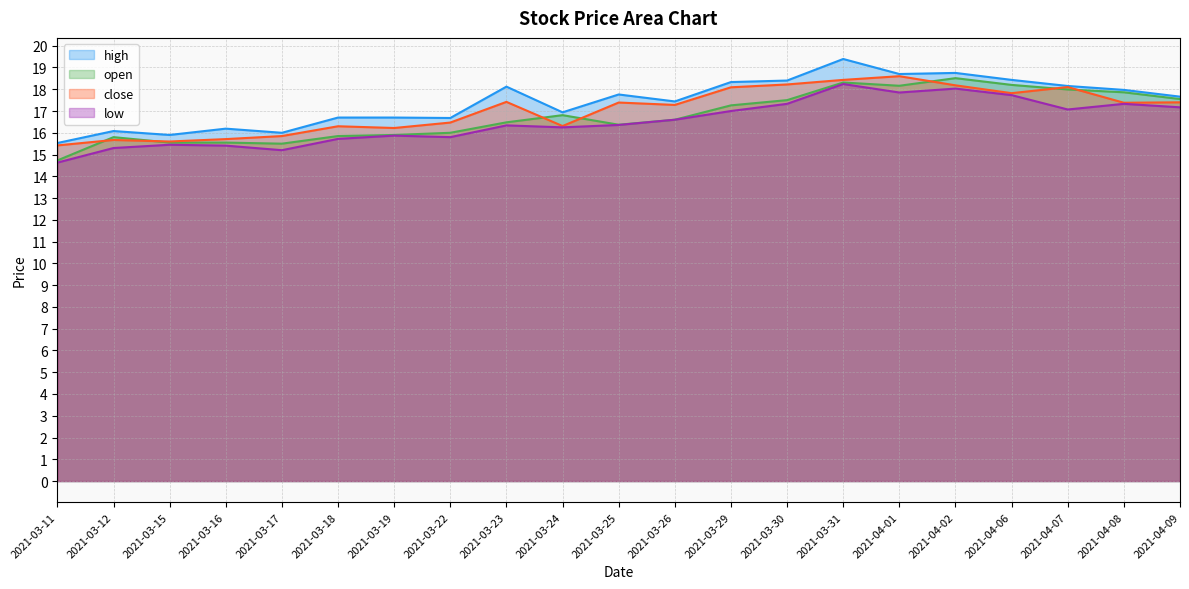

True or false: high has more than 0 points higher than both neighbors.

True